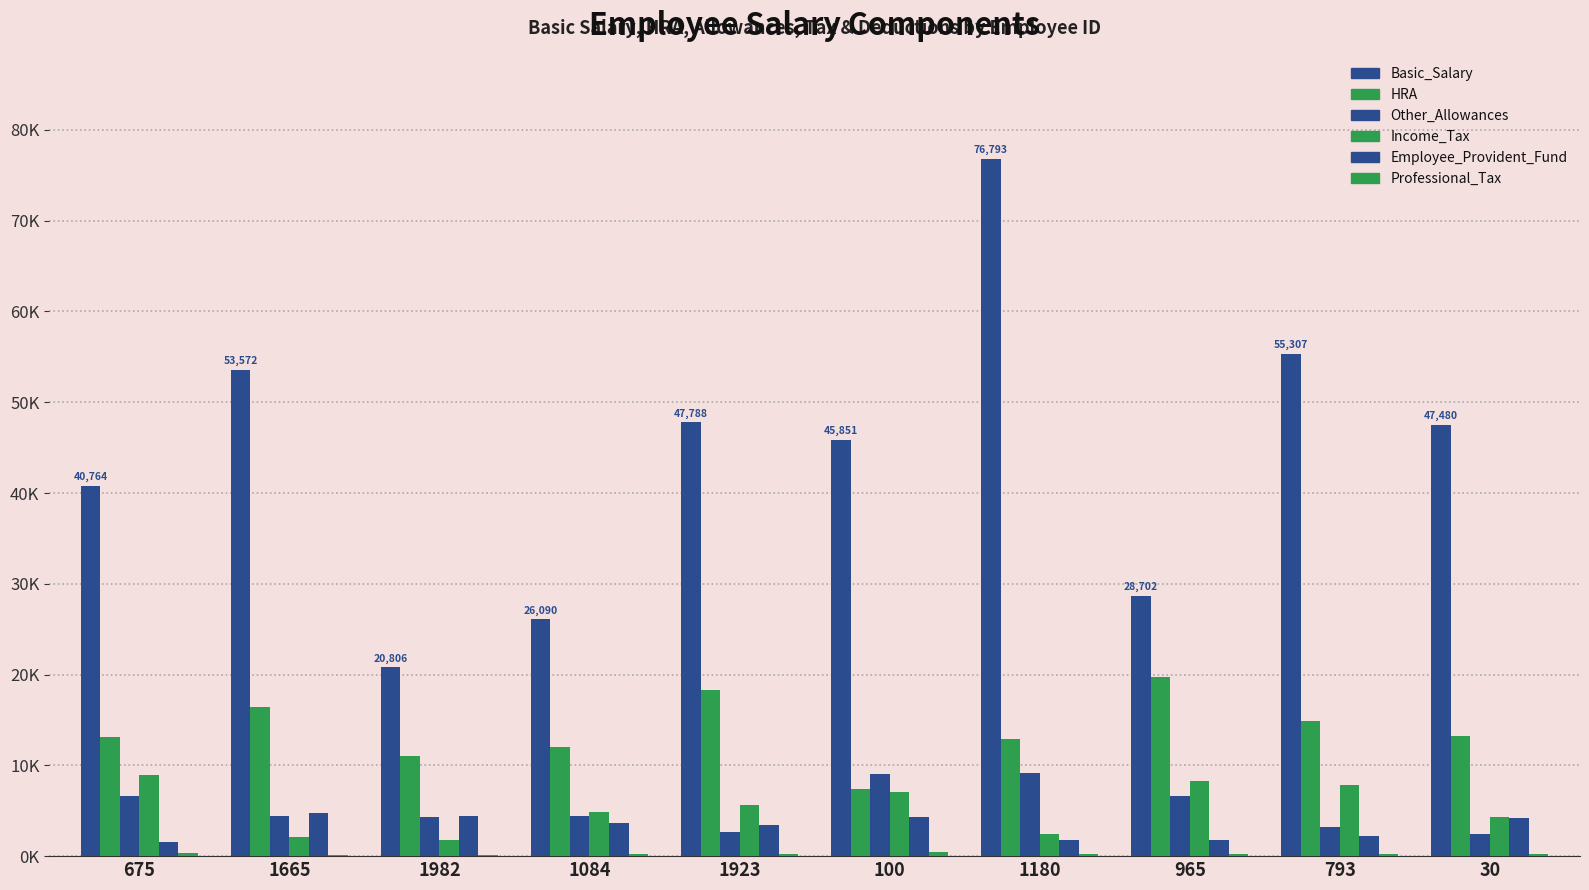

Are the bars horizontal?

No